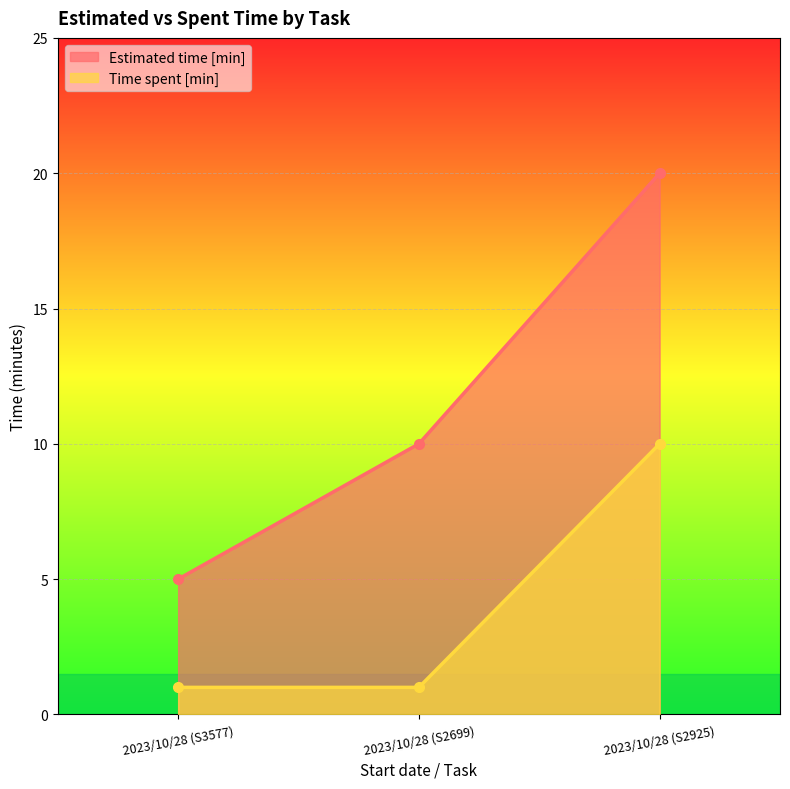

At which label does Time spent [min] reach its minimum?

2023/10/28 (S3577)